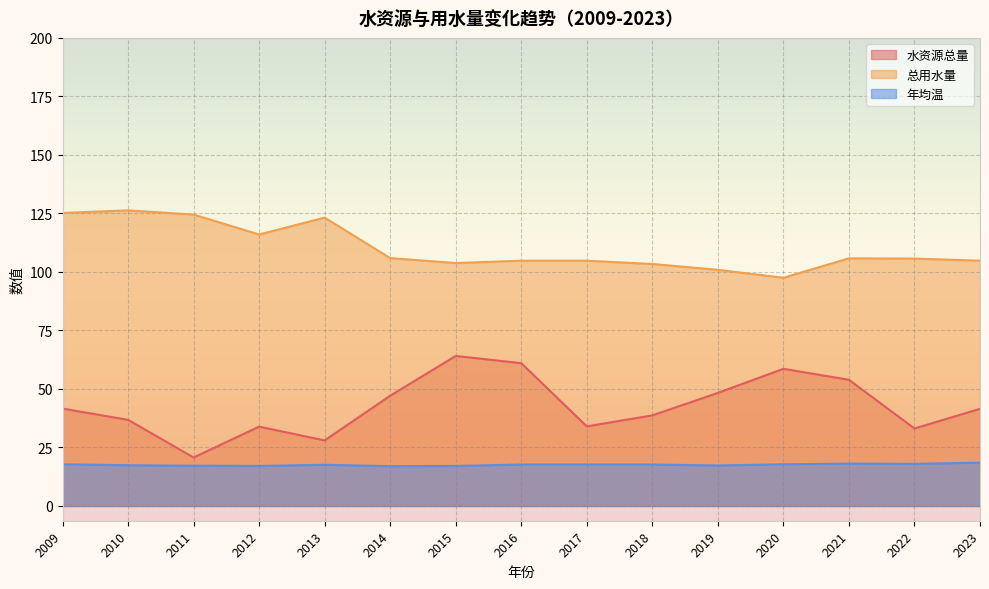

Which series has the widest spread of values?

水资源总量